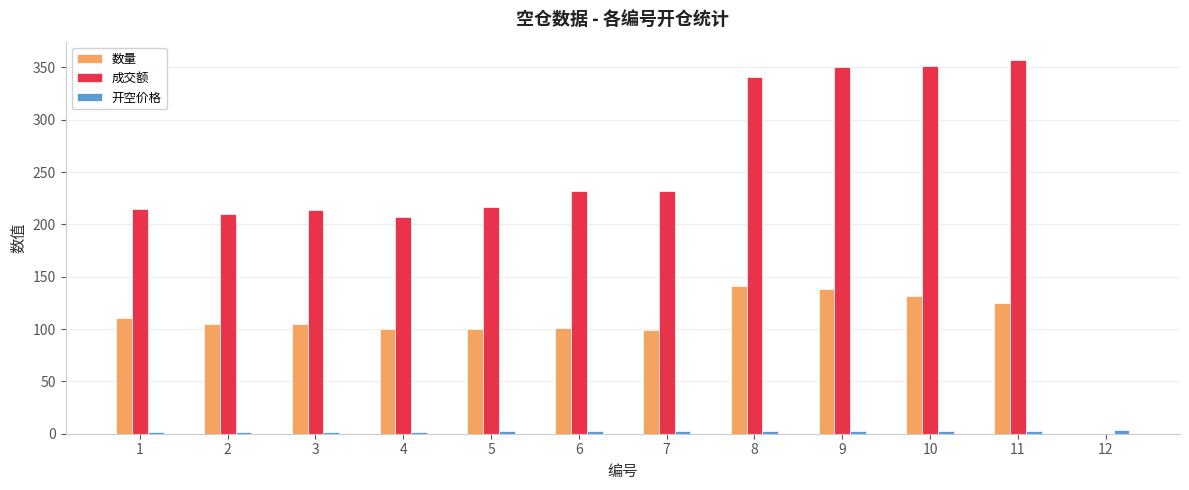

The 数量 series shows 75.0 at 12. True or false?

False